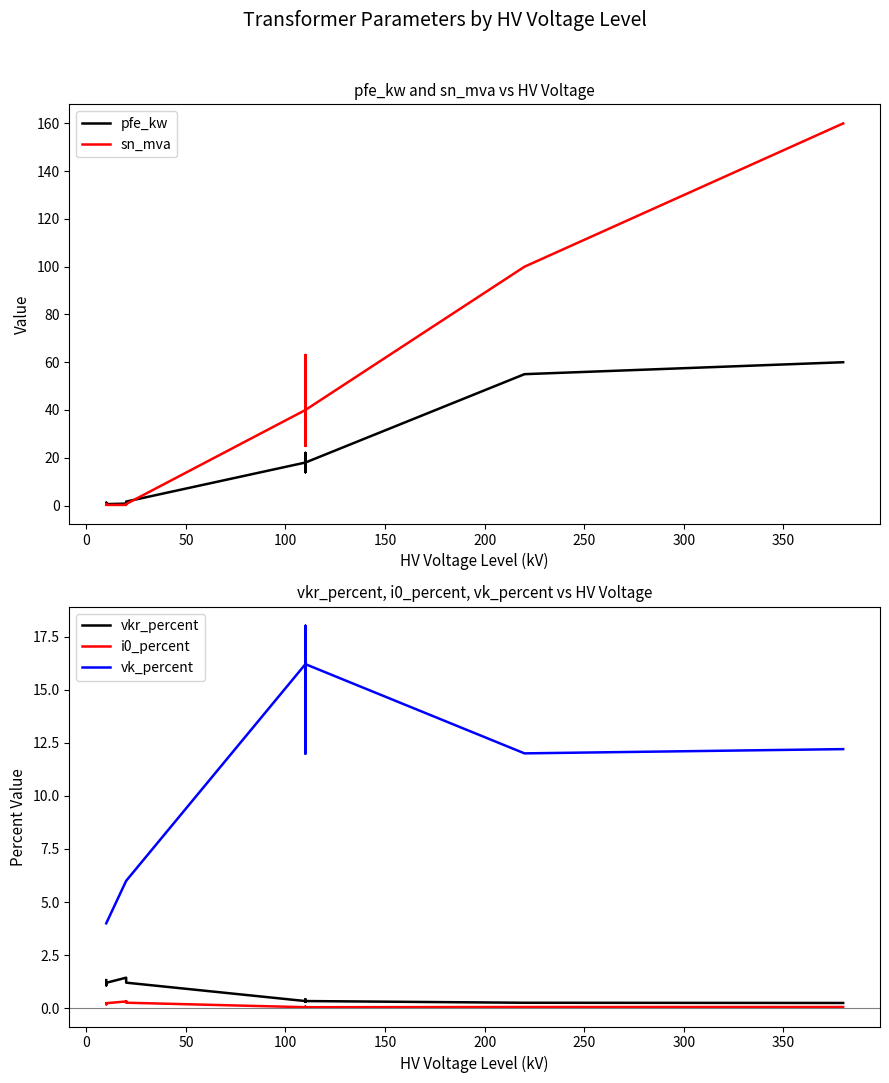

At how many categories does at least one series exceed 4?

11